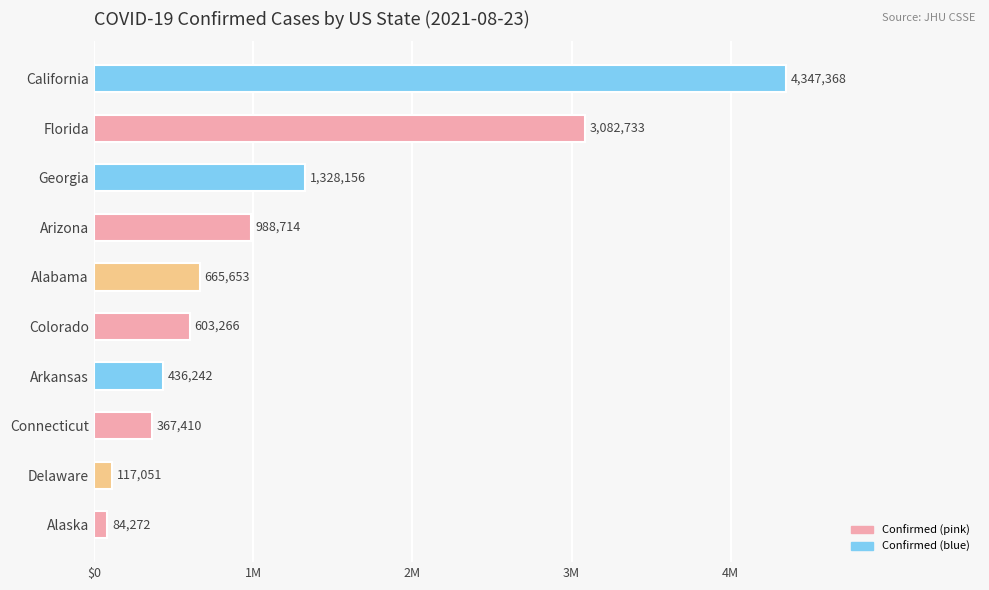

Does the chart contain any negative values?

No